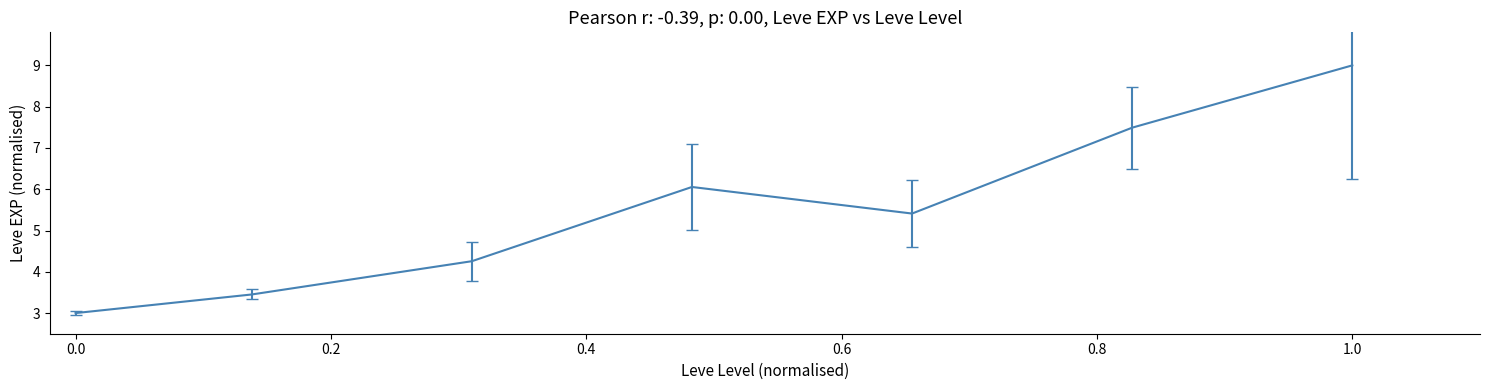

What is the sum of all values?

38.7